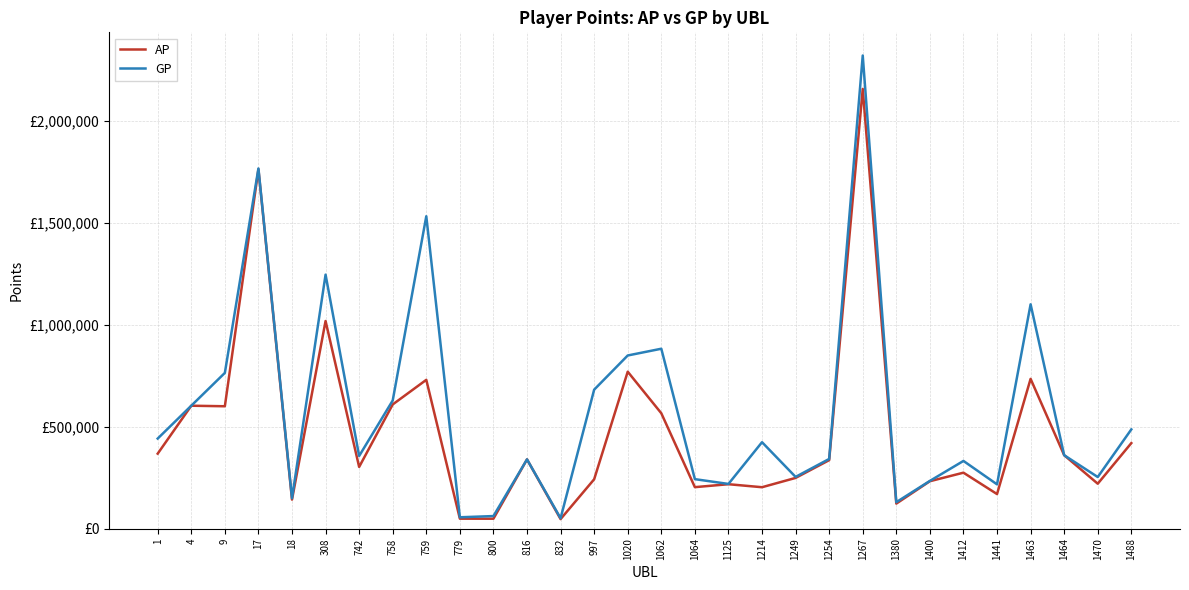

Reading left to right, what are all the values shown in this chart?

AP: 1=367882	4=602713	9=600036	17=1761214	18=142716	308=1017743	742=302758	758=608959	759=729504	779=49246	800=49030	816=339695	832=47151	997=242250	1020=769384	1062=565779	1064=203670	1125=218090	1214=203359	1249=248922	1254=335959	1267=2155033	1380=123122	1400=232780	1412=274569	1441=169828	1463=734274	1464=360258	1470=220545	1488=419495
GP: 1=441789	4=602713	9=763525	17=1765254	18=149220	308=1244952	742=356430	758=628359	759=1531072	779=56092	800=62041	816=339695	832=51446	997=681331	1020=848860	1062=881908	1064=242913	1125=219431	1214=423949	1249=253934	1254=341868	1267=2318647	1380=130110	1400=234332	1412=332172	1441=217344	1463=1099542	1464=360258	1470=253307	1488=486669